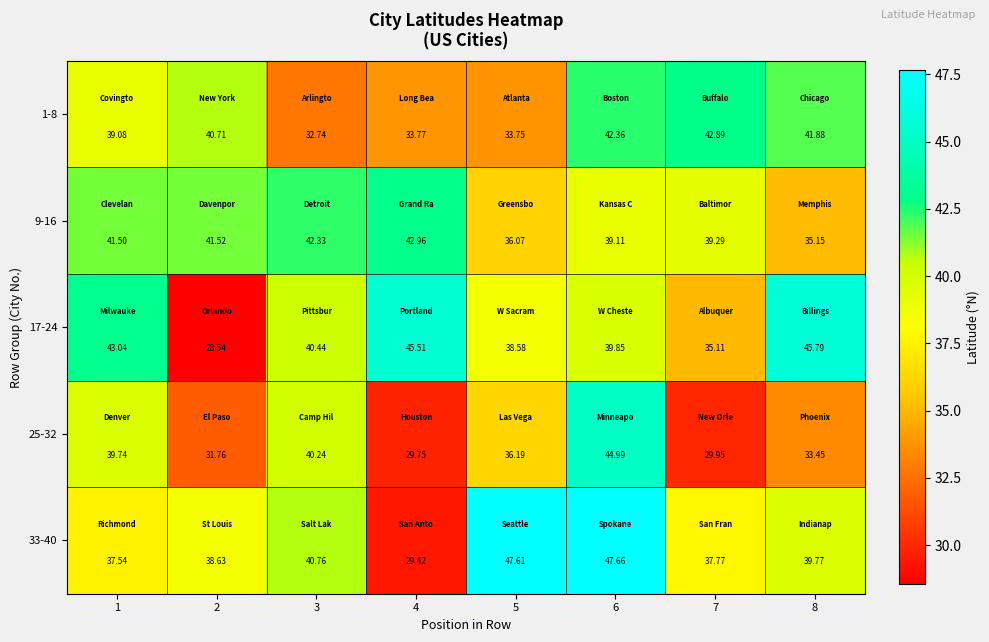

Is the value of 1-8 at 7 greater than the value of 33-40 at 4?

Yes